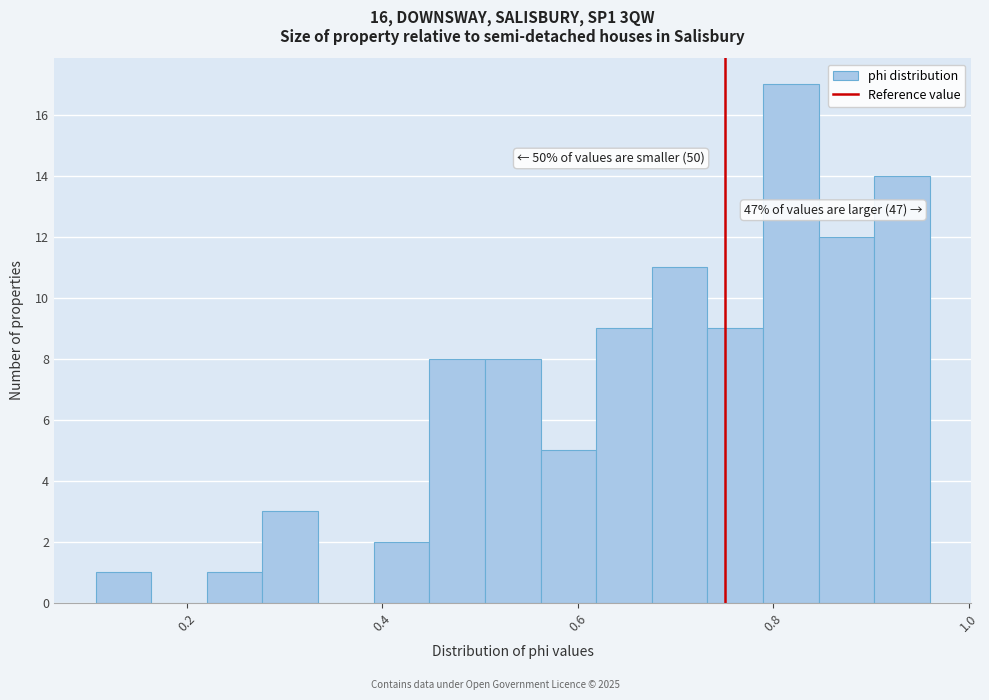

Read against the x-axis, roughly where is the centre of the tallest bar?

0.82